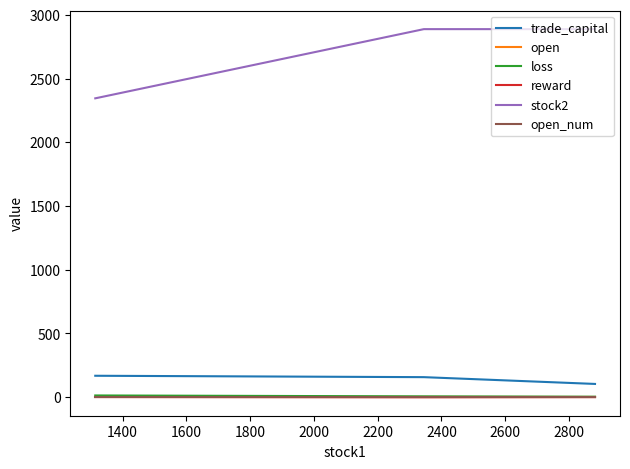

What is the highest value of the stock2 series?

2888.0